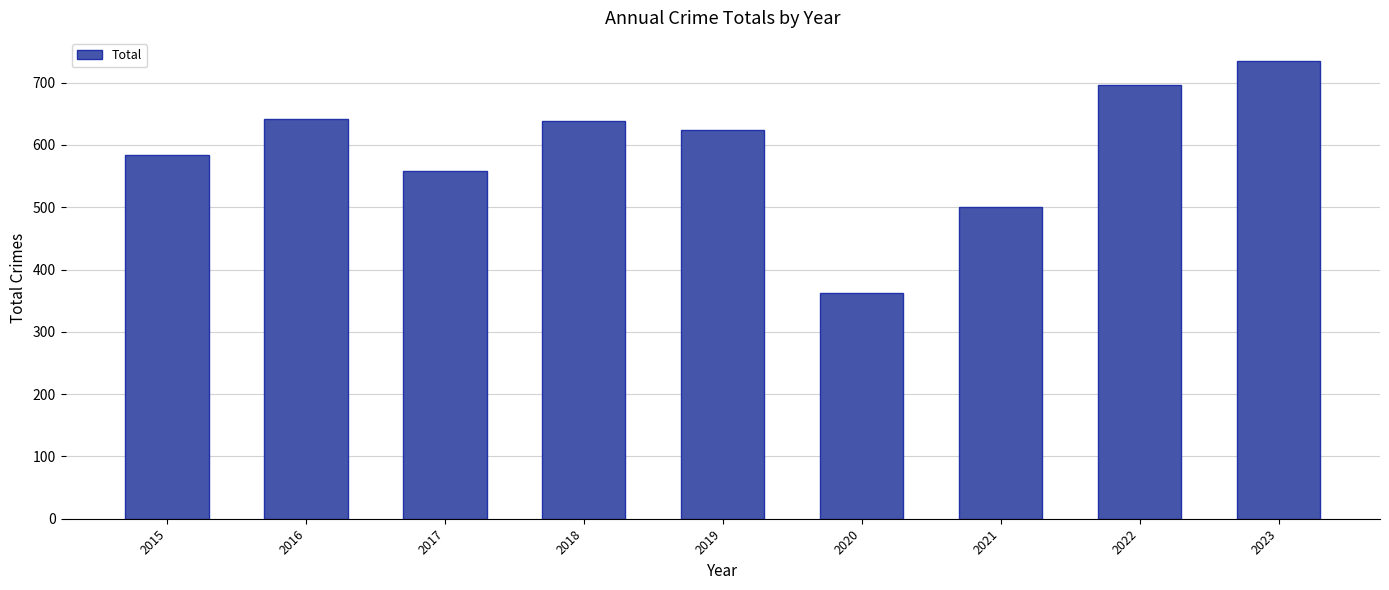

What is the sum of all values?

5339